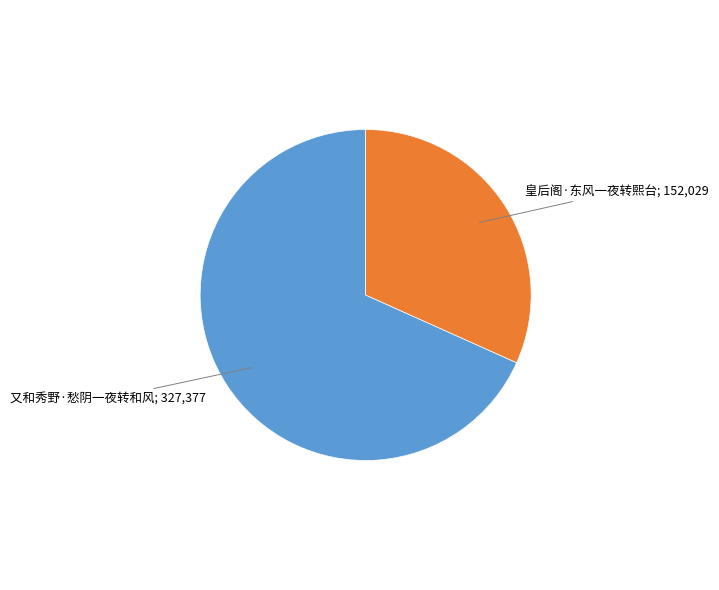

Rank the categories by value from lowest to highest.

皇后阁·东风一夜转熙台, 又和秀野·愁阴一夜转和风